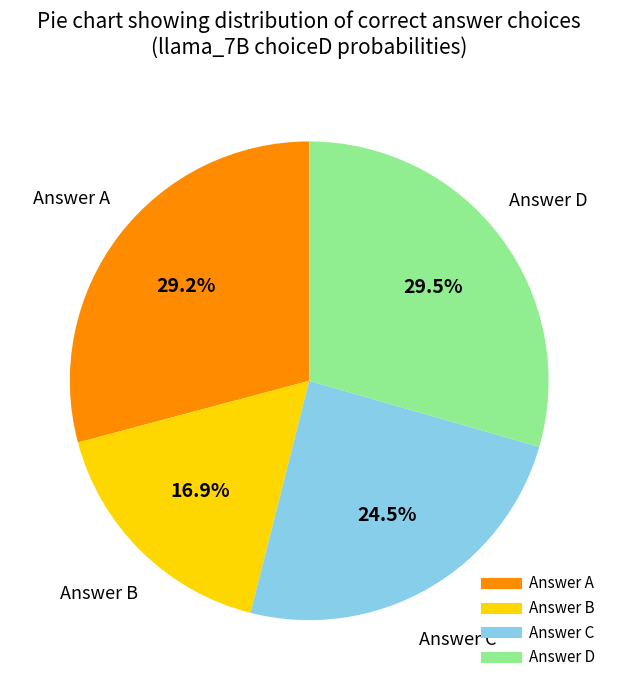

Does any single category account for the majority?

No